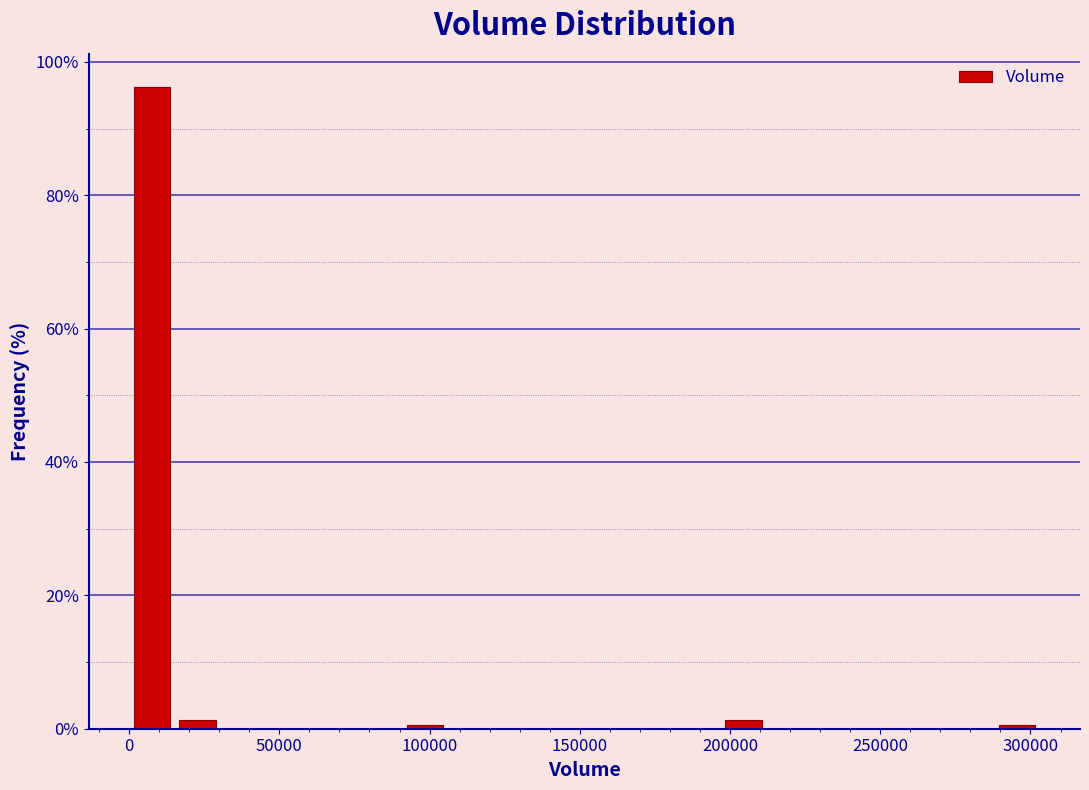

Around what value on the x-axis is the tallest bar? Give the approximate position of its centre, as read against the axis.

10000